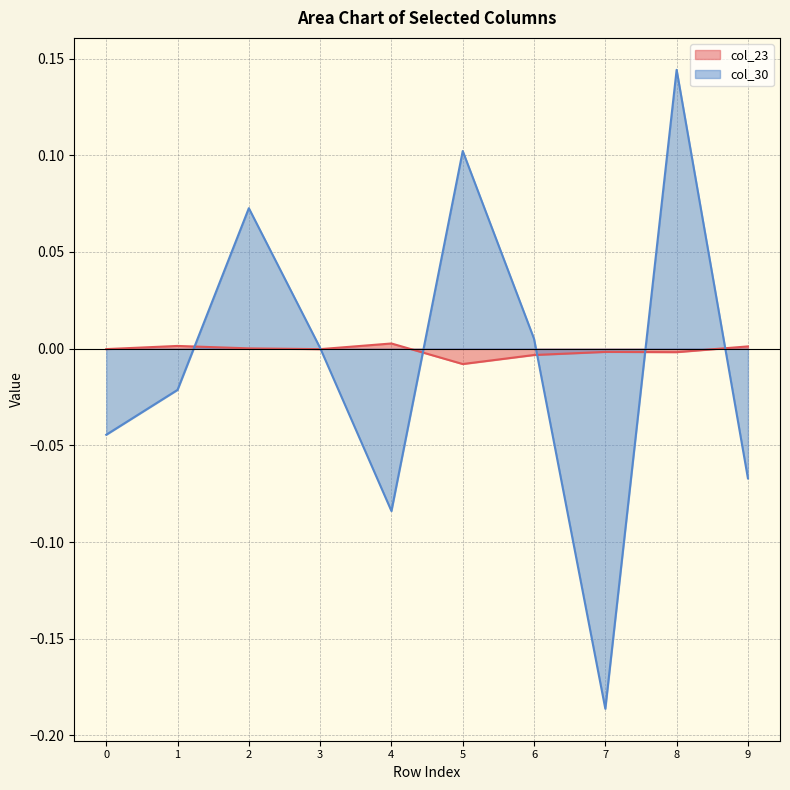

Reading left to right, transcribe all the data shown in this chart.

col_23: 0=-0.0	1=0.0	2=0.0	3=-0.0	4=0.0	5=-0.0	6=-0.0	7=-0.0	8=-0.0	9=0.0
col_30: 0=-0.0	1=-0.0	2=0.1	3=0.0	4=-0.1	5=0.1	6=0.0	7=-0.2	8=0.1	9=-0.1